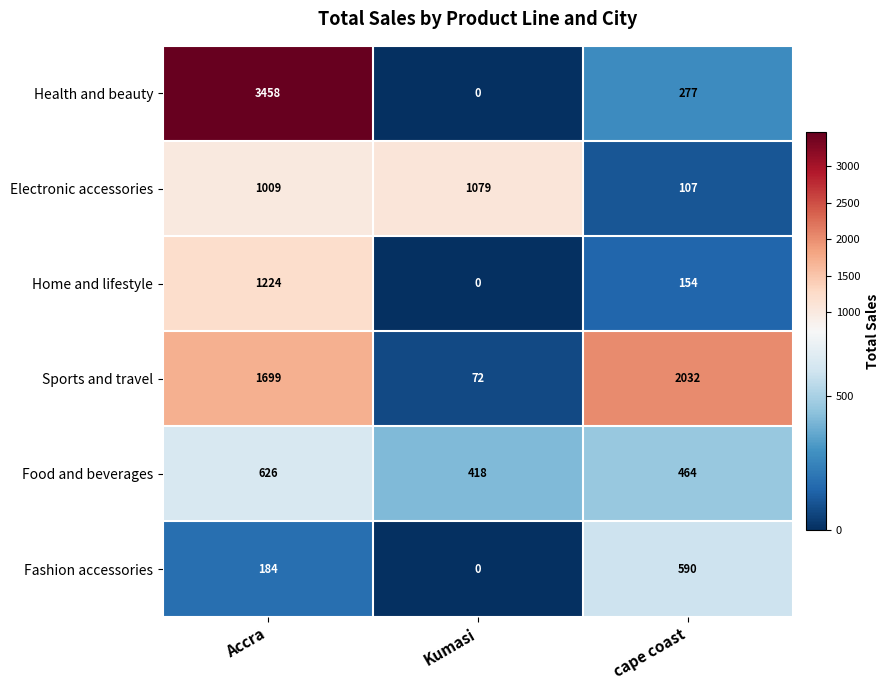

What is the difference between the highest and lowest values at Kumasi?

1079